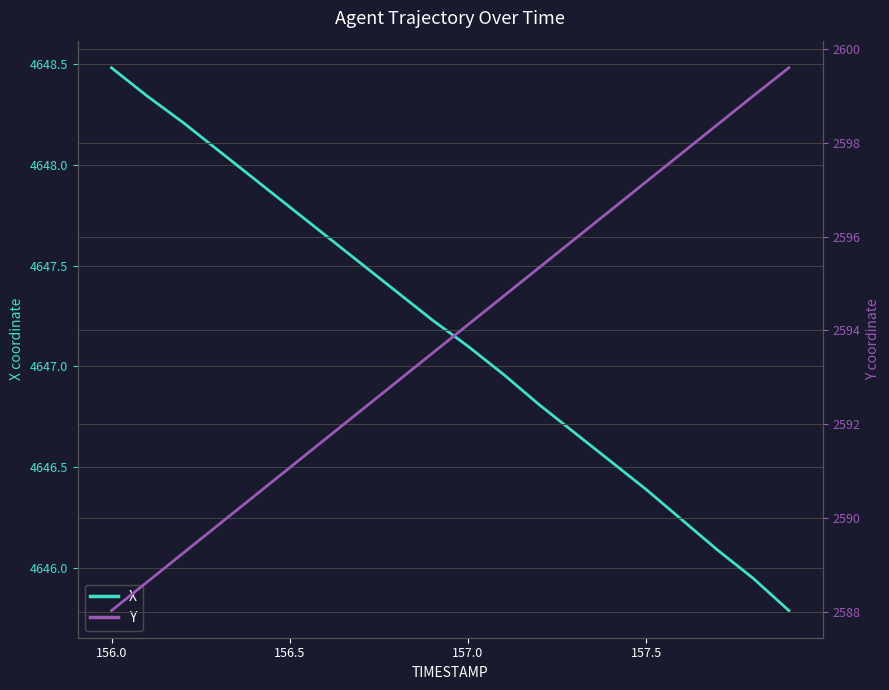

At how many categories does at least one series exceed 3563?

20